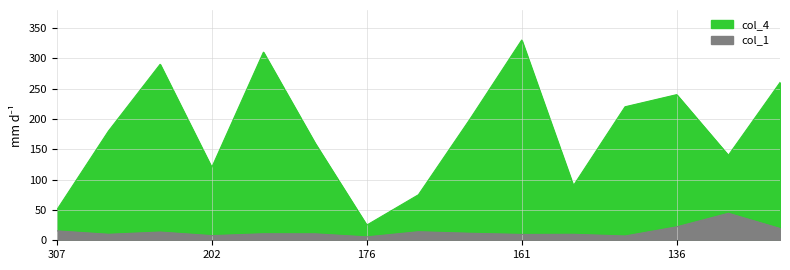

The value of col_1 at 163 is 22.1. True or false?

False